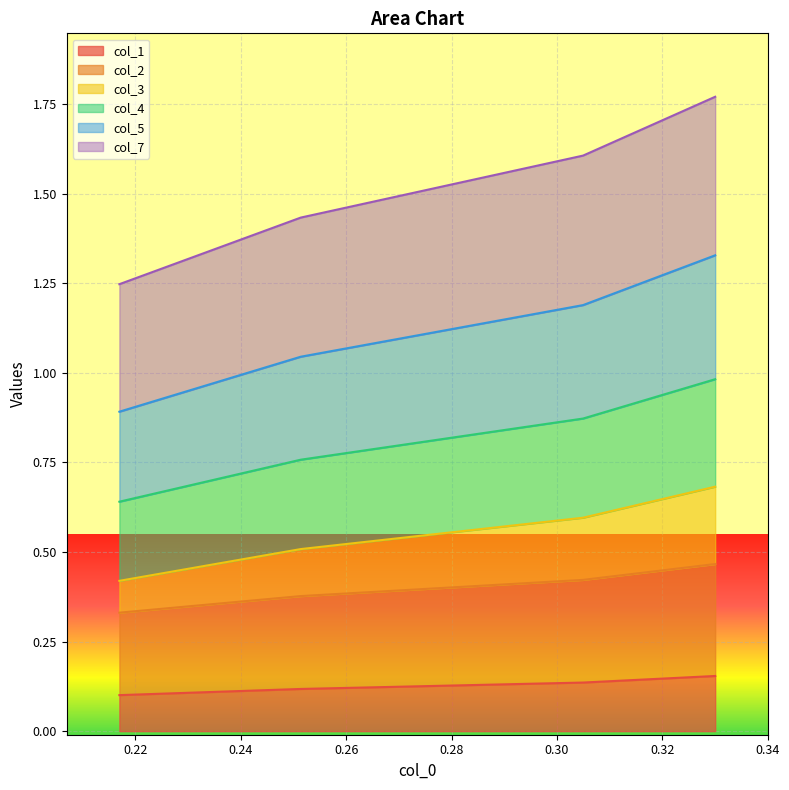

True or false: col_5 has more than 1 interior local peaks.

False